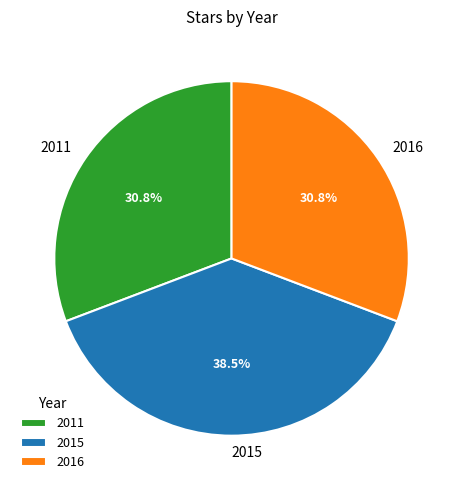

Count the number of slices in the pie.

3